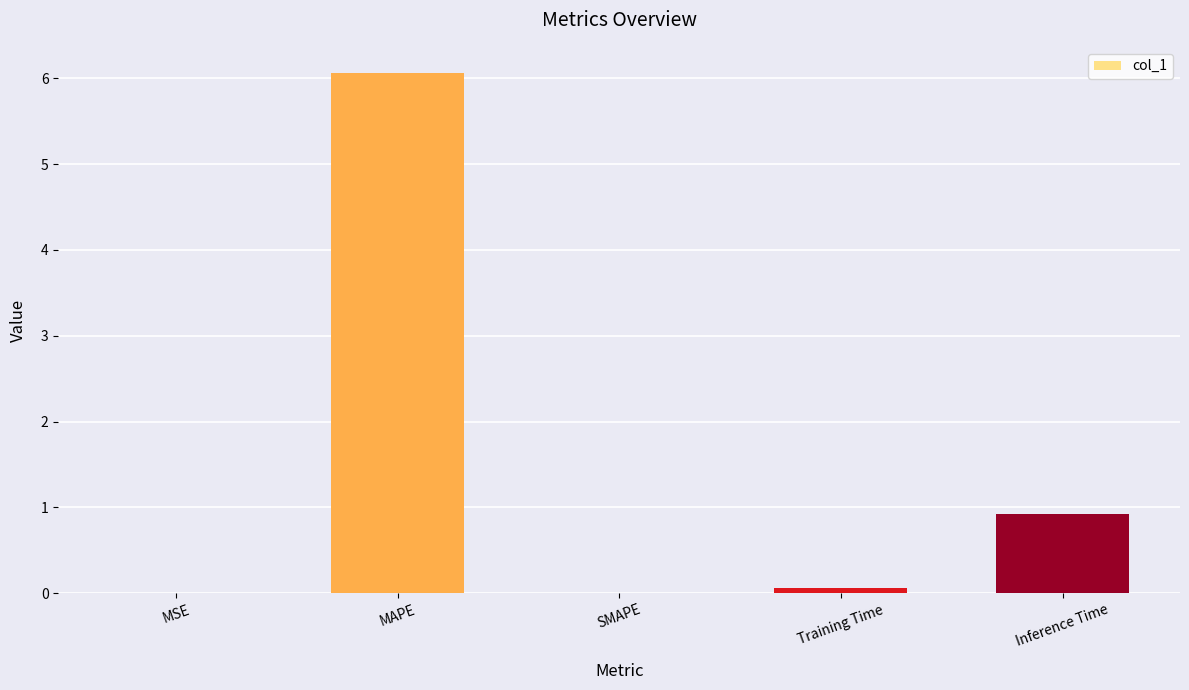

What is the sum of all values?

7.0